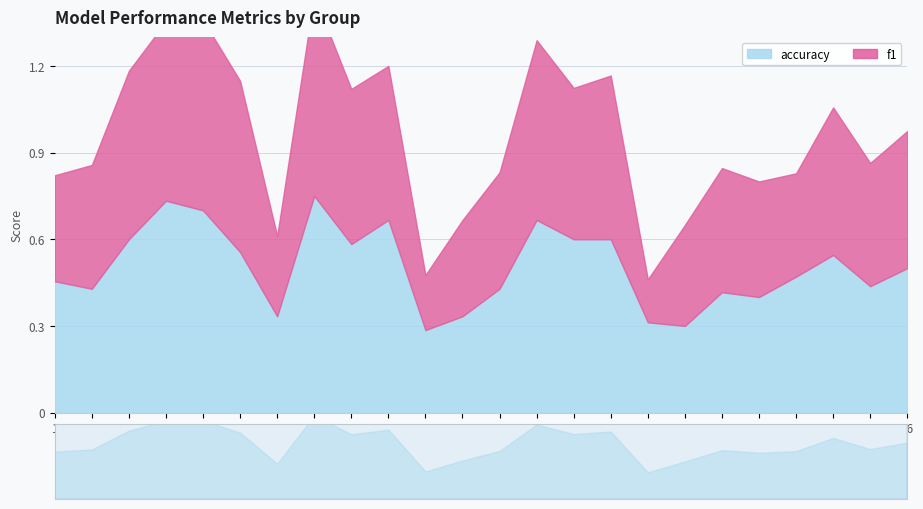

Between which two adjacent categories do accuracy and f1 first intersect?

5 and 6